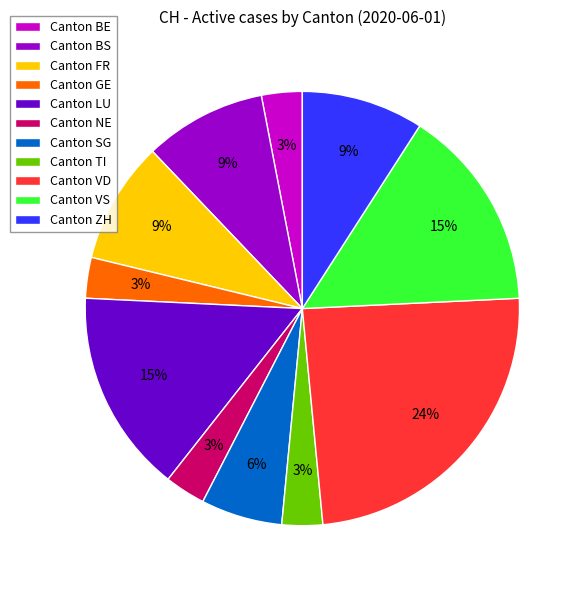

Count the number of slices in the pie.

11